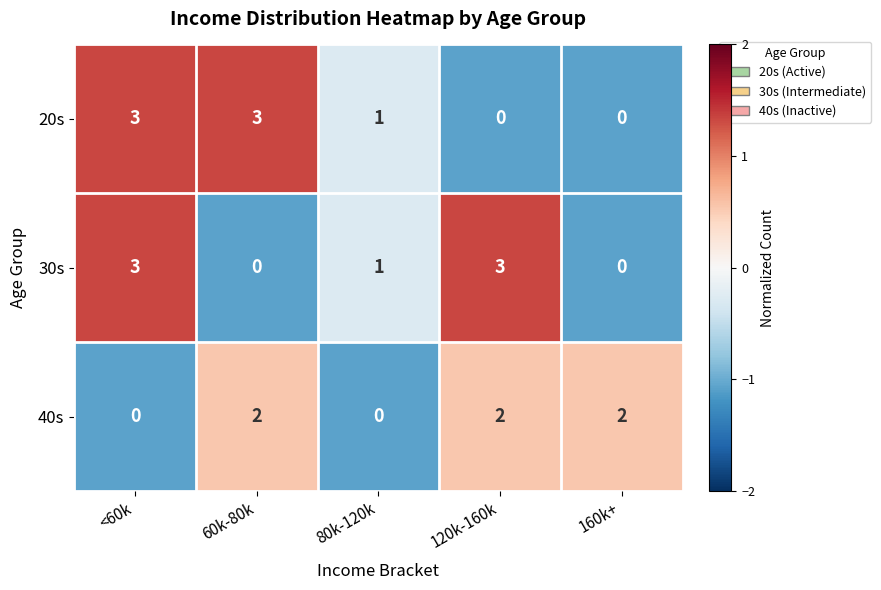

What is the sum of the 30s values at 120k-160k and <60k?

6